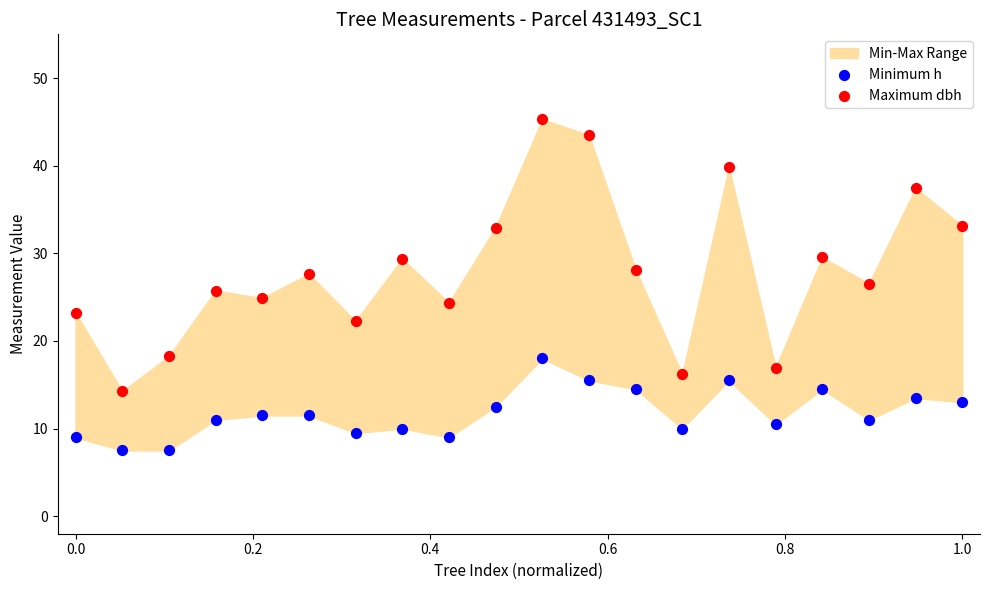

Which series reaches the minimum Y coordinate?

Minimum h